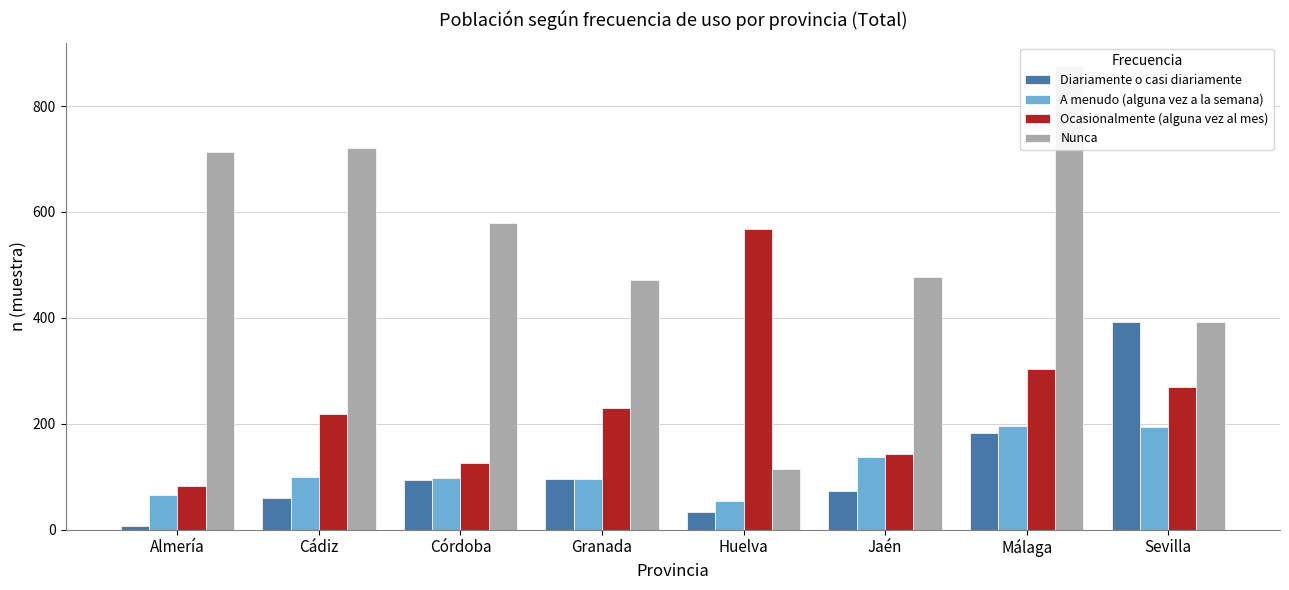

What is the sum of all Nunca values?

4344